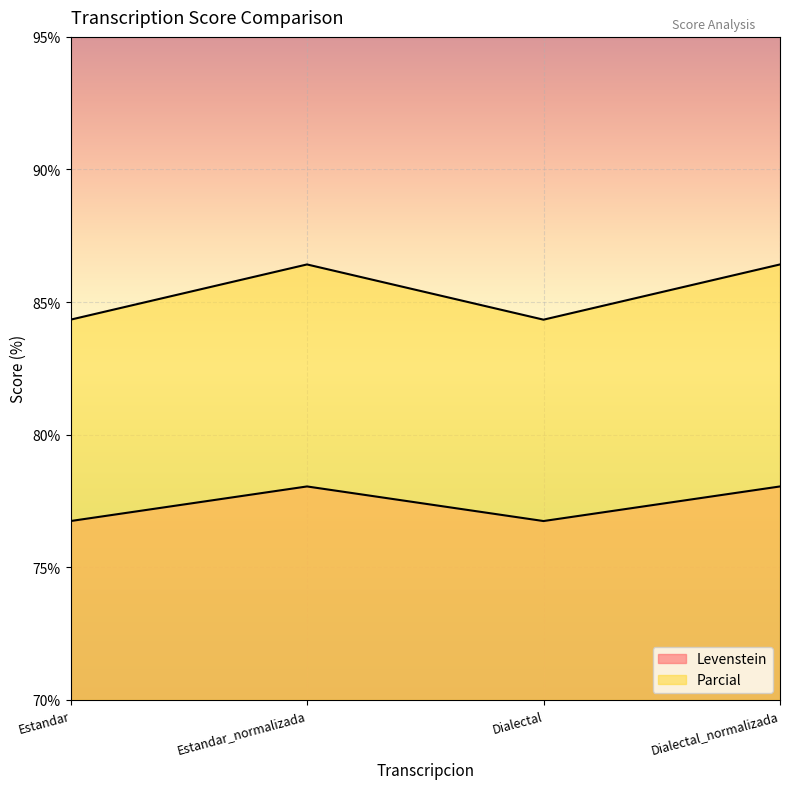

How many Parcial values are between 84 and 86?

2